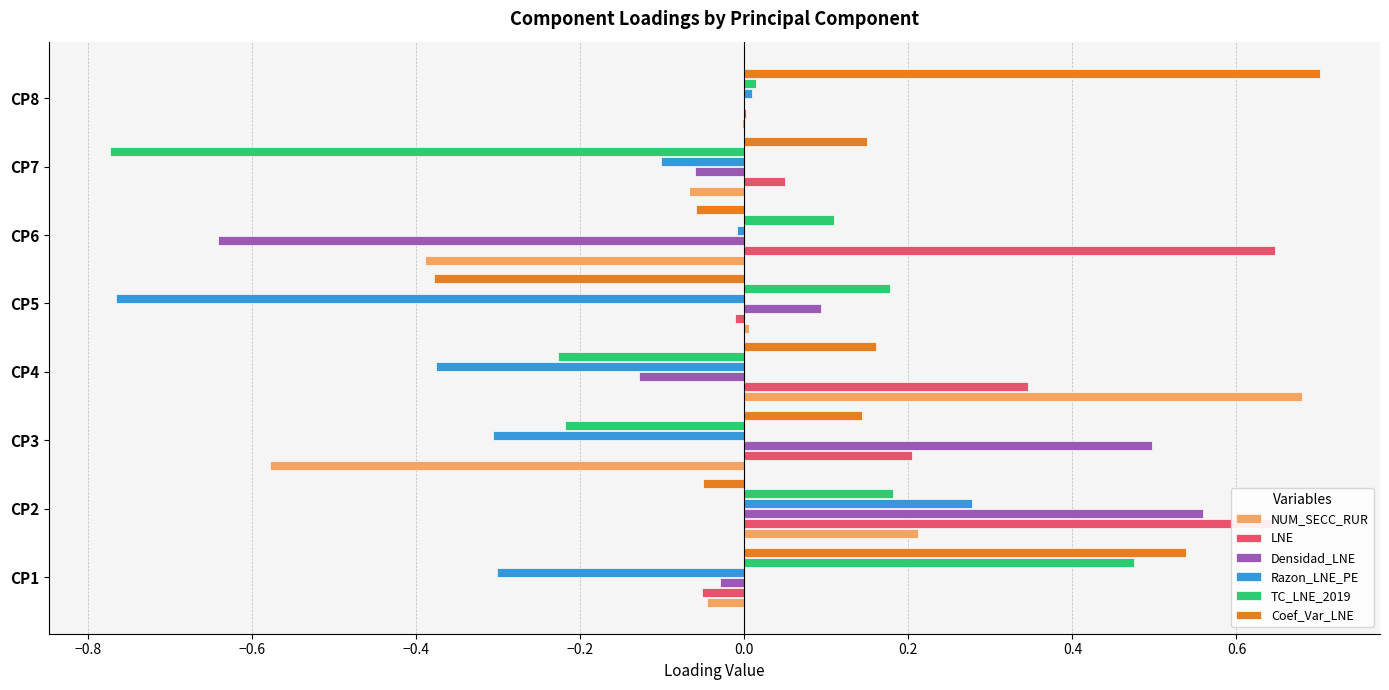

What is the total value across all series at CP2?

1.8